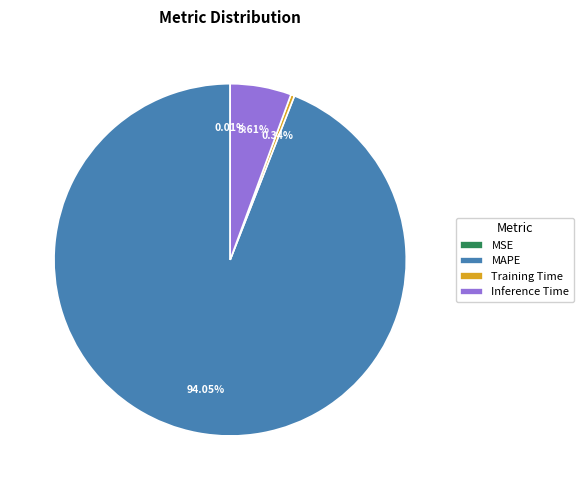

Which has a higher value, Training Time or MAPE?

MAPE